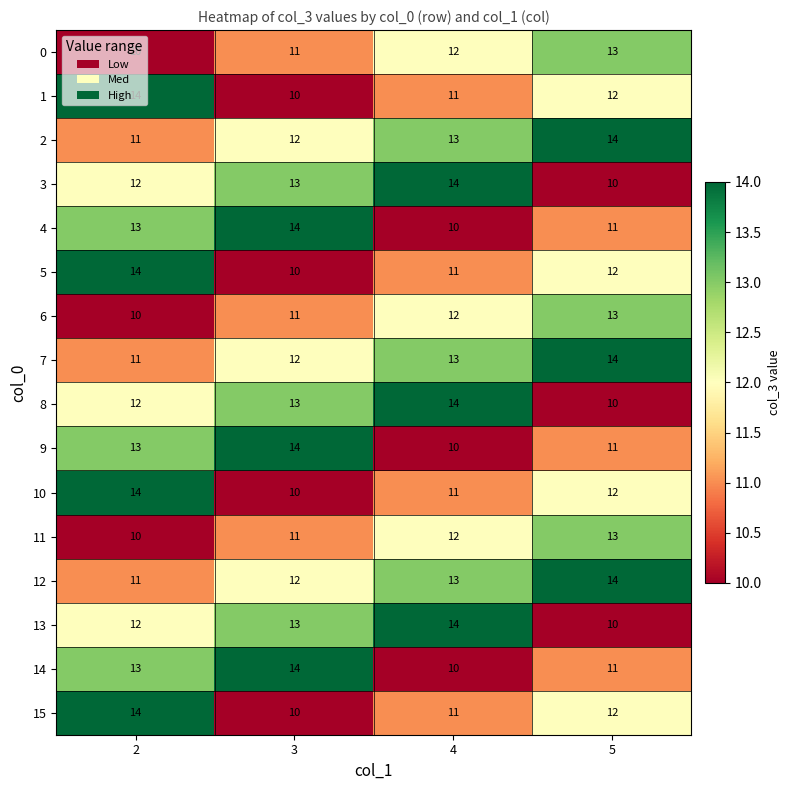

What is the average value of the 13 series?

12